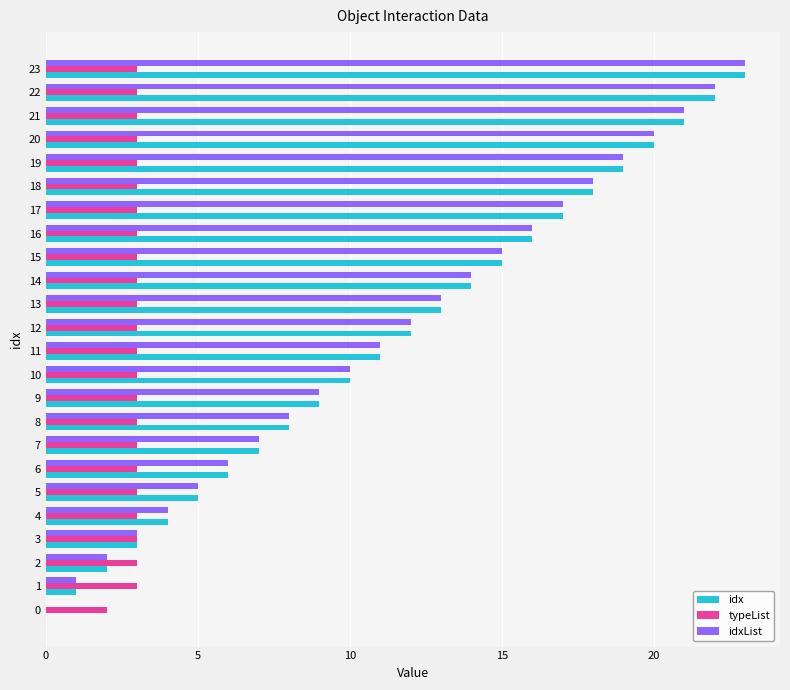

Which label corresponds to the largest value in the chart?

23